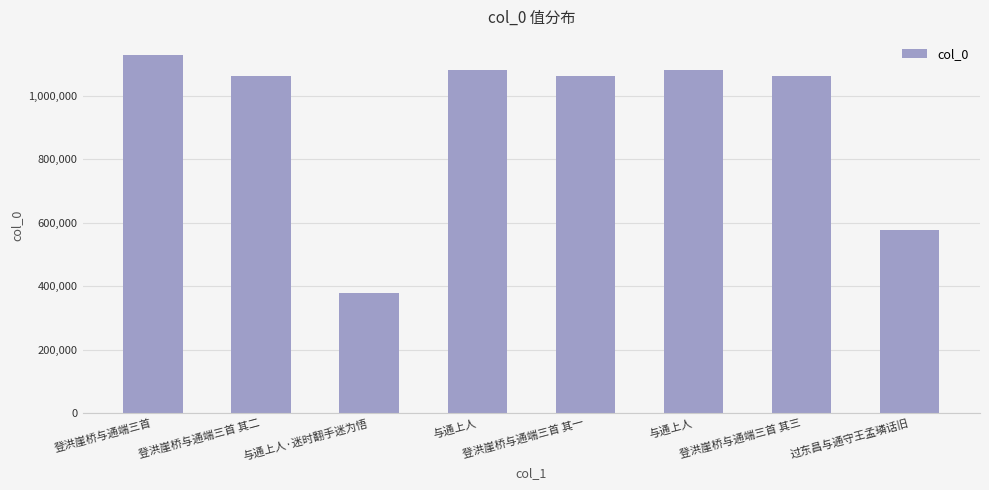

What is the maximum value shown in the chart?

1130334